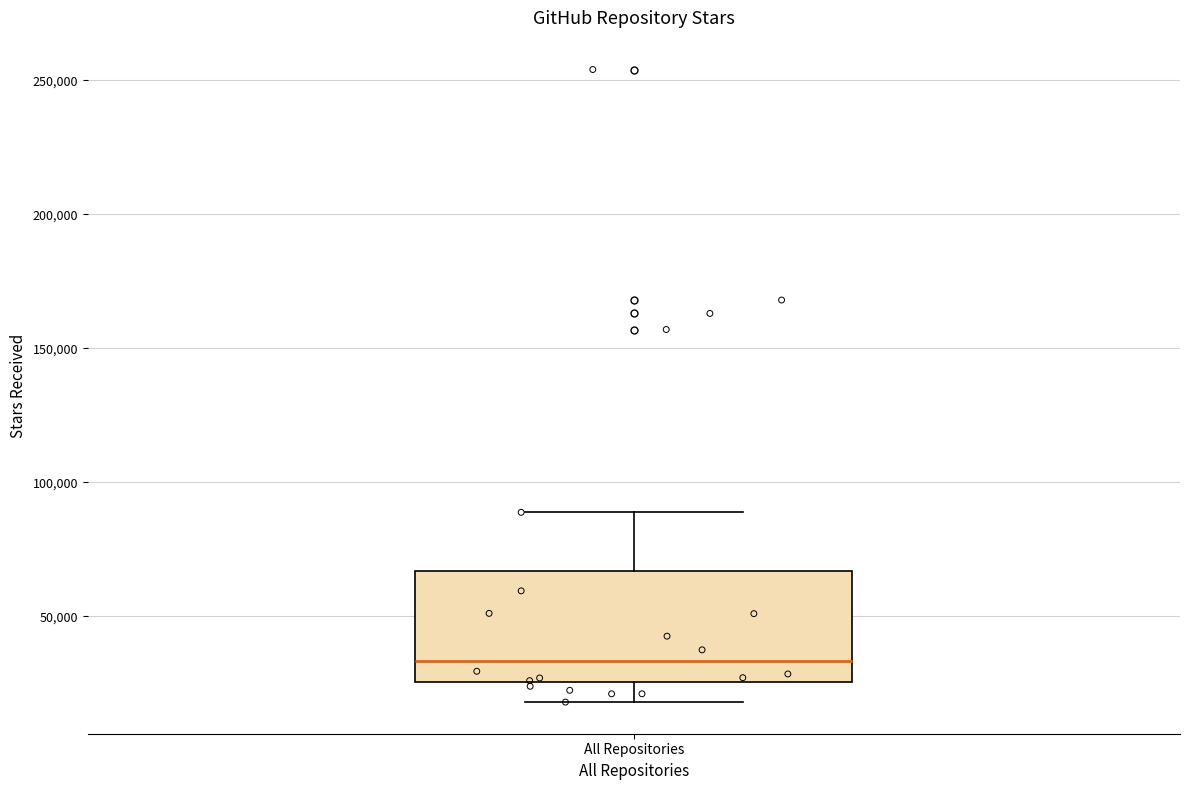

Where does the lower whisker of the box for All Repositories end on the y-axis? The values are not printed on the chart, so give them approximately, as read against the axis.

20000